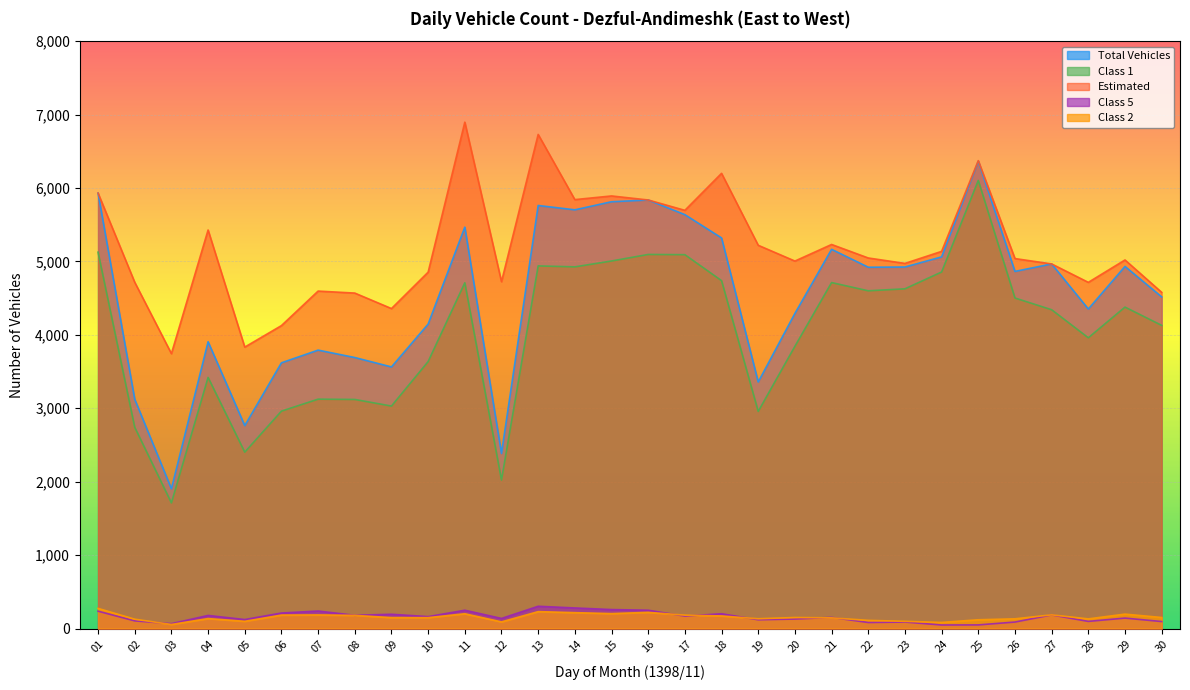

What is the minimum value for Class 2?

55